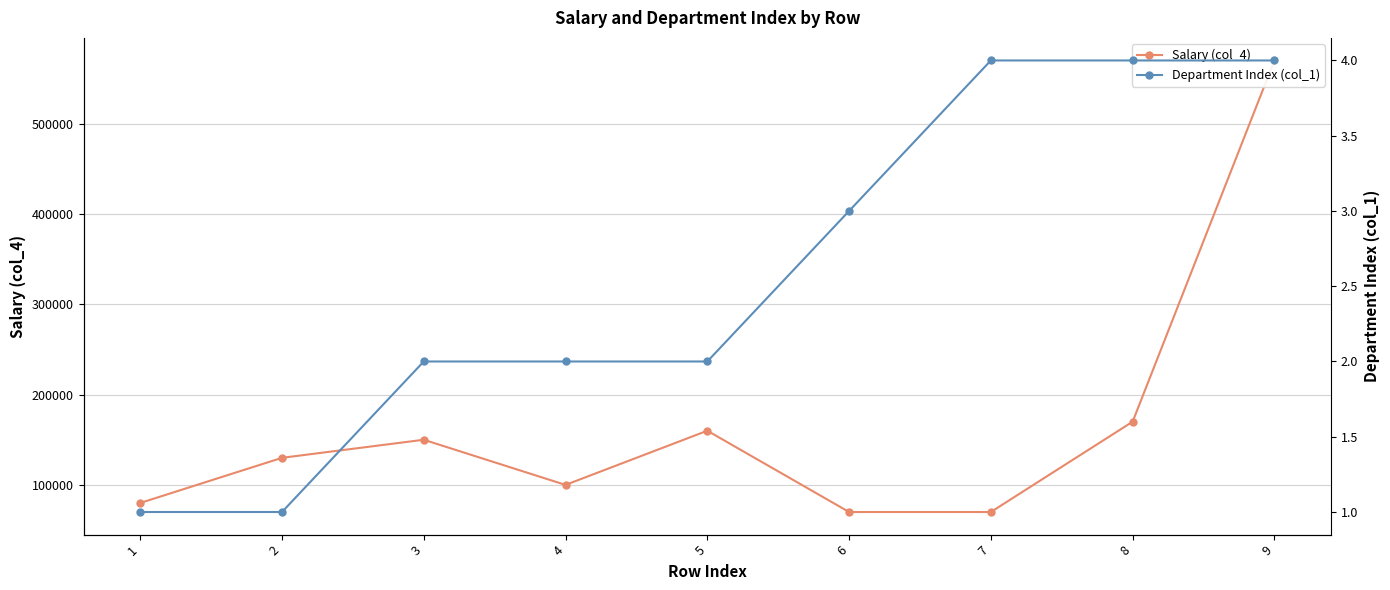

True or false: Salary (col_4) and Department Index (col_1) intersect in this chart.

False